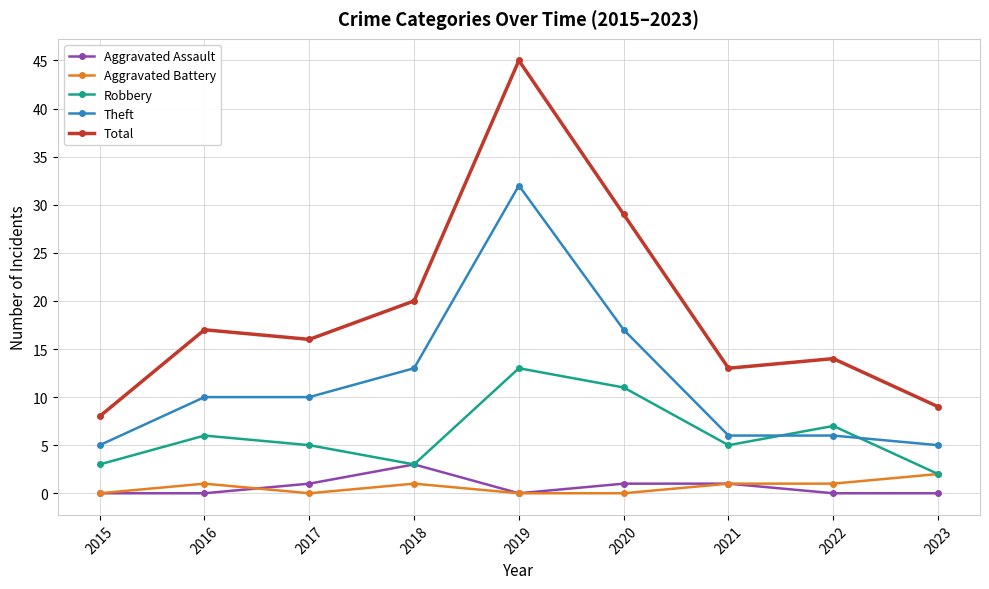

The Aggravated Assault series shows 1 at 2017. True or false?

True